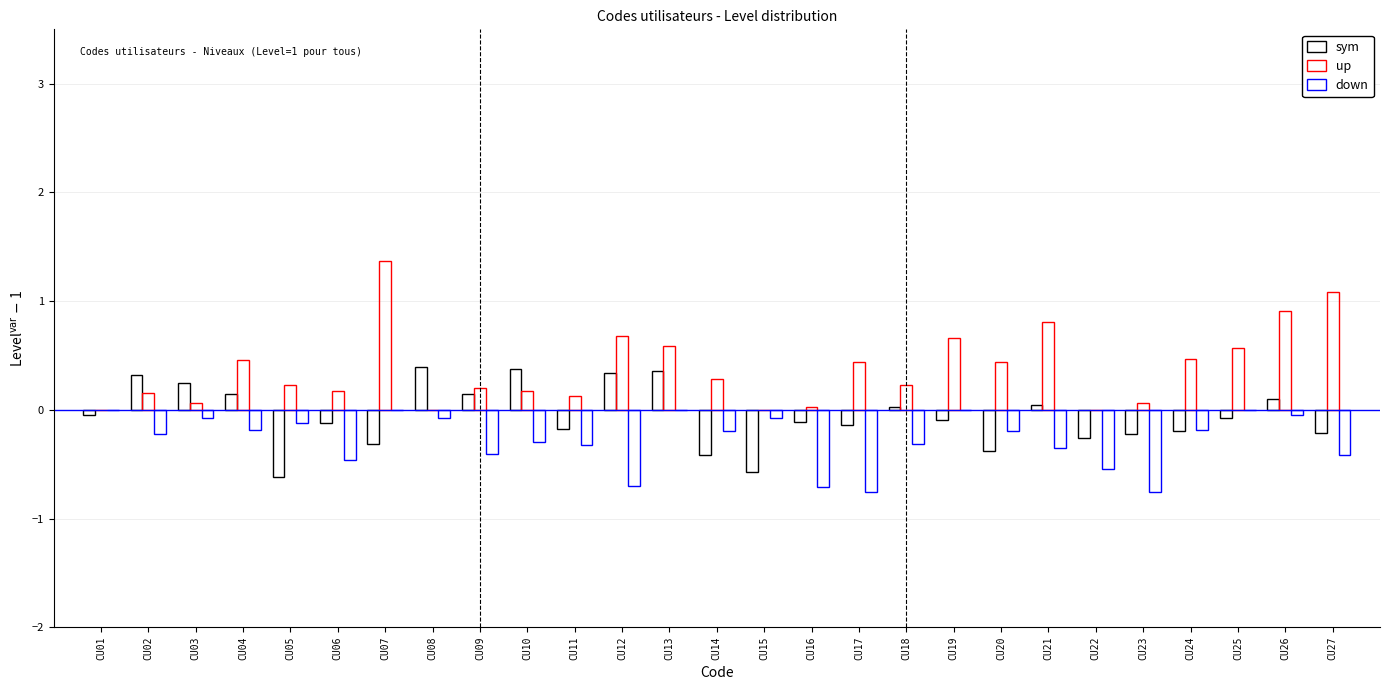

Are the bars grouped side by side (vs. stacked)?

Yes